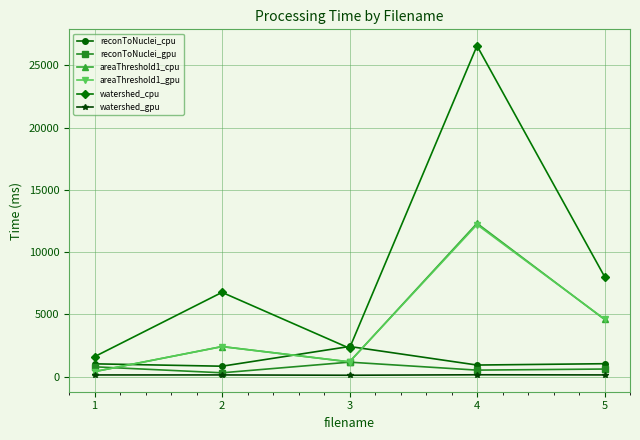

True or false: reconToNuclei_cpu and areaThreshold1_gpu intersect in this chart.

True